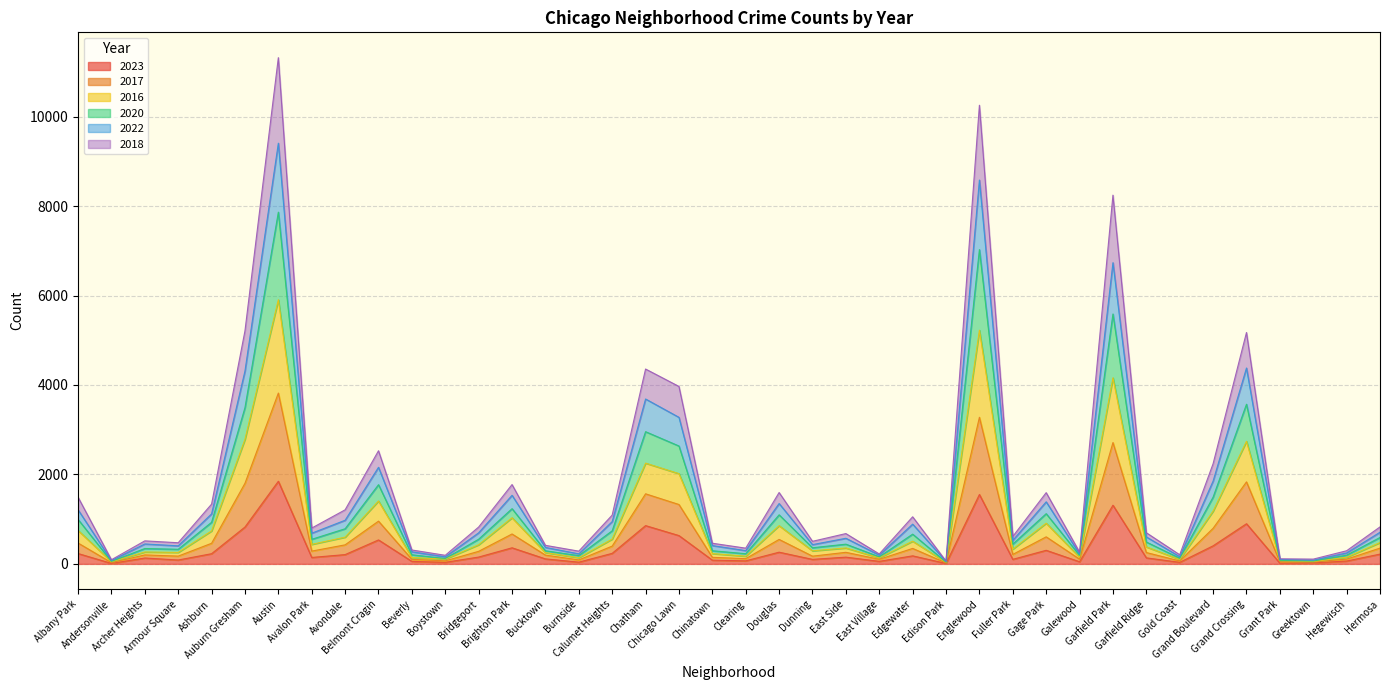

Count the number of categories in the chart.

40